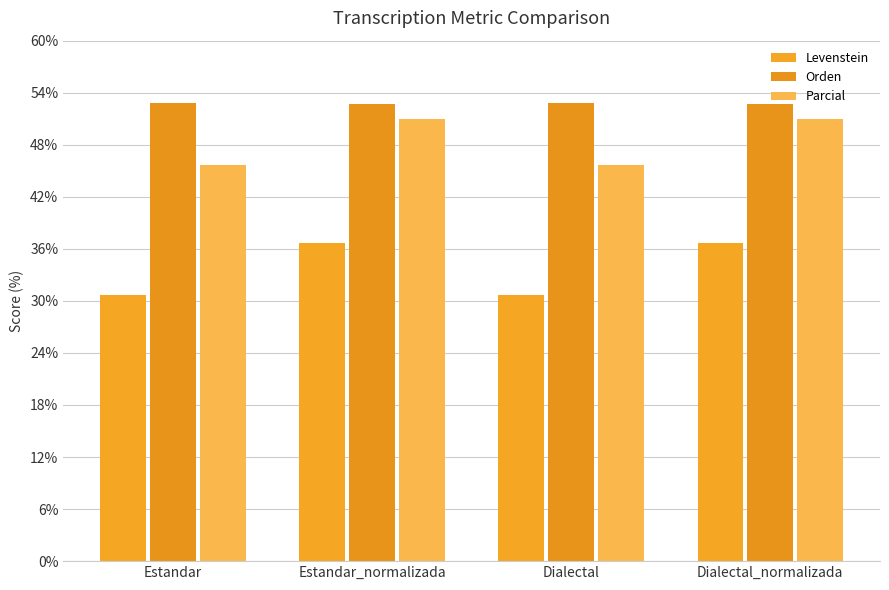

Which has a higher value, Dialectal or Estandar_normalizada?

Estandar_normalizada